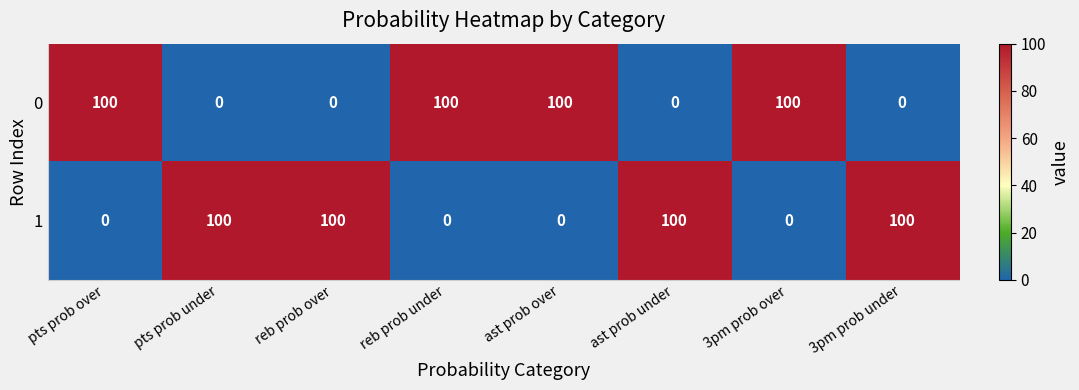

Reading right to left, transcribe all the data shown in this chart.

0: 3pm prob under=0	3pm prob over=100	ast prob under=0	ast prob over=100	reb prob under=100	reb prob over=0	pts prob under=0	pts prob over=100
1: 3pm prob under=100	3pm prob over=0	ast prob under=100	ast prob over=0	reb prob under=0	reb prob over=100	pts prob under=100	pts prob over=0